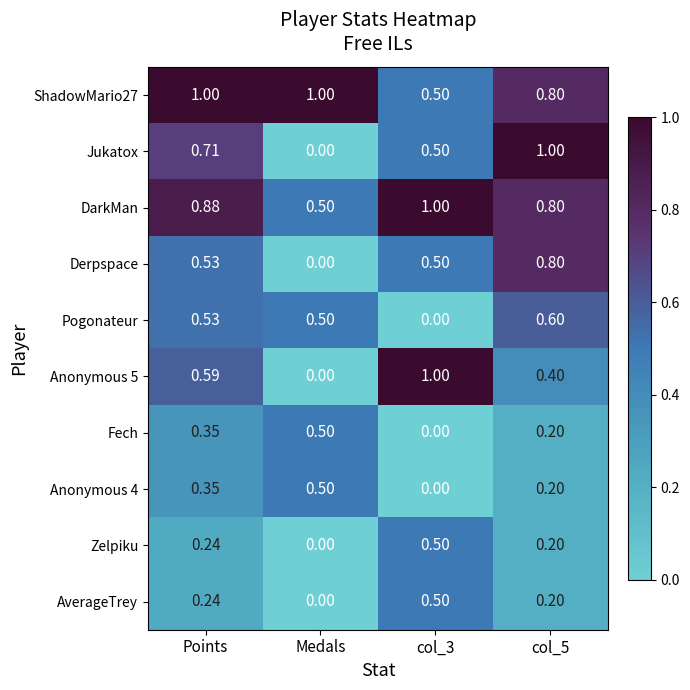

At which category is the sum across all series the highest?

Points